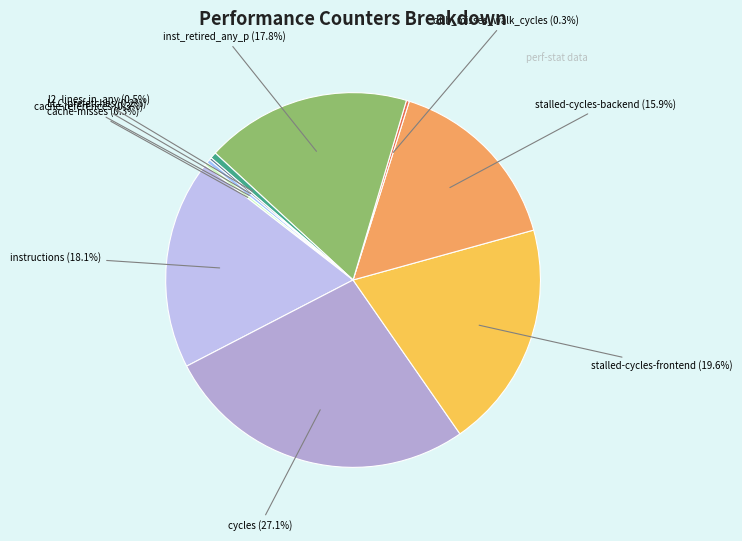

Does any single category account for the majority?

No